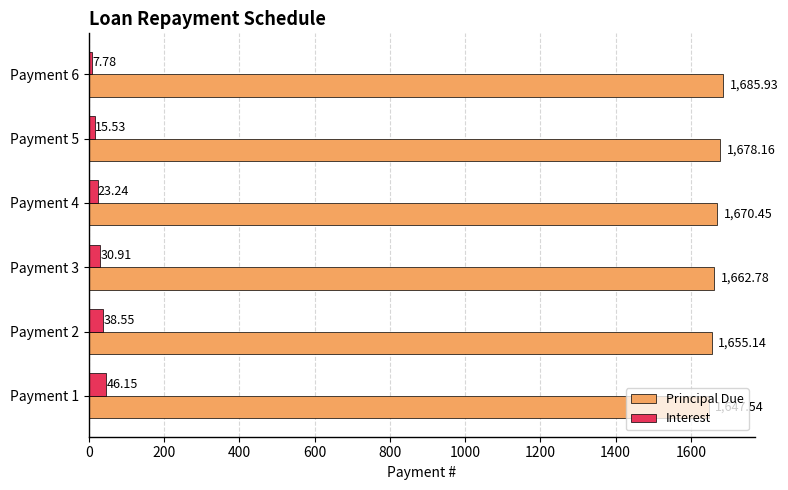

List the series in order of their peak value, highest first.

Principal Due, Interest